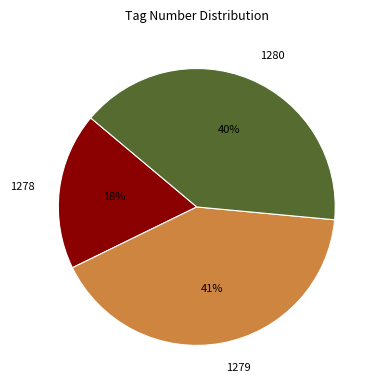

Between 1278 and 1279, which is larger?

1279